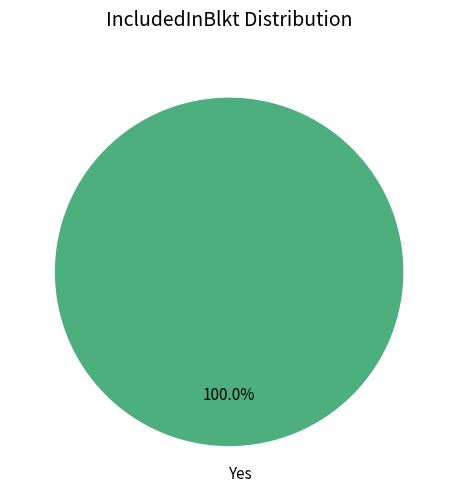

How many slices are in this pie chart?

1